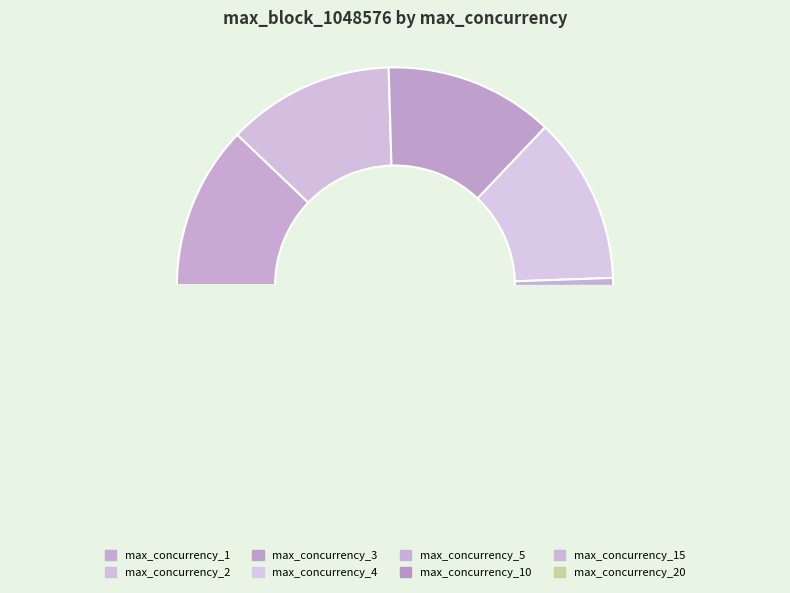

What is the largest slice in the pie chart?

max_concurrency_15